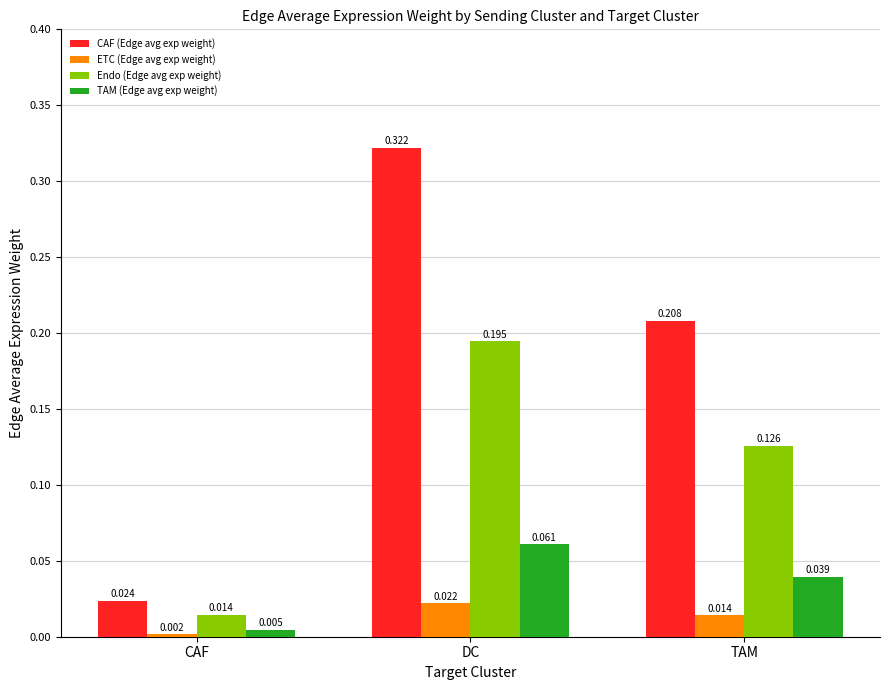

Does the chart contain stacked bars?

No